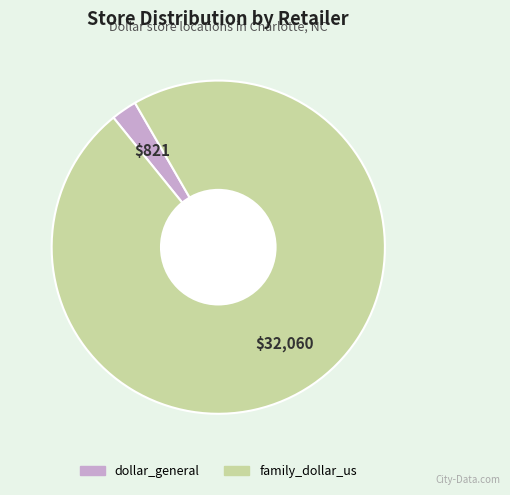

What is the smallest slice in the pie chart?

dollar_general